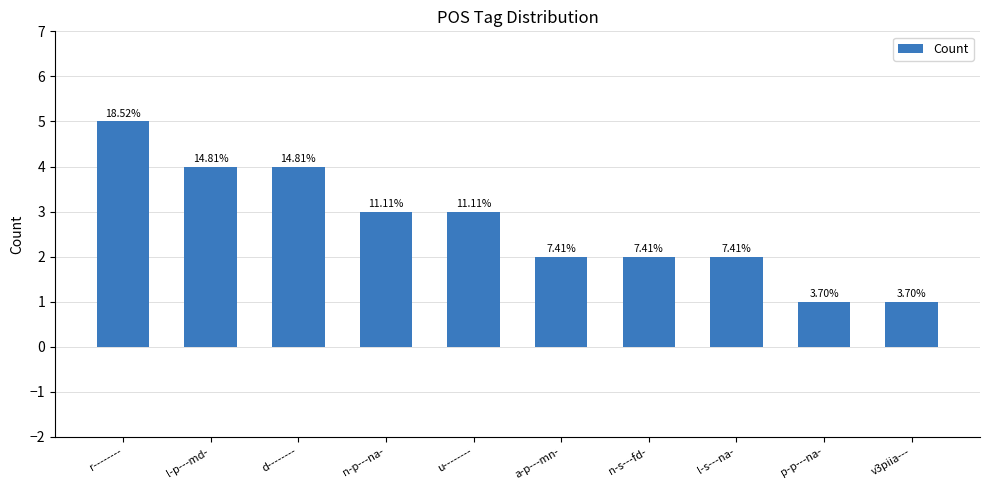

What is the change in value from n-s---fd- to p-p---na-?

-1